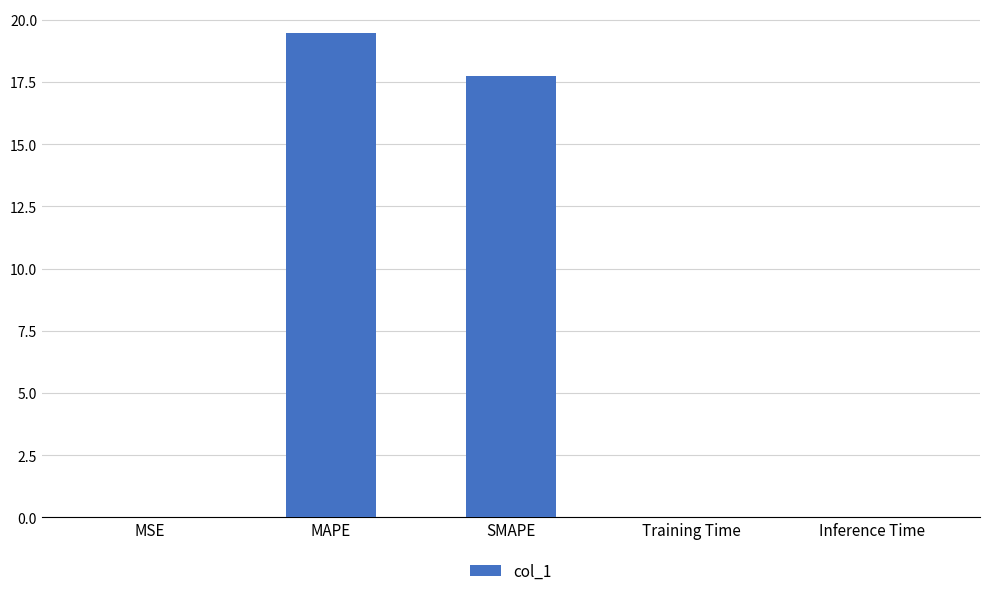

Which label corresponds to the largest value in the chart?

MAPE